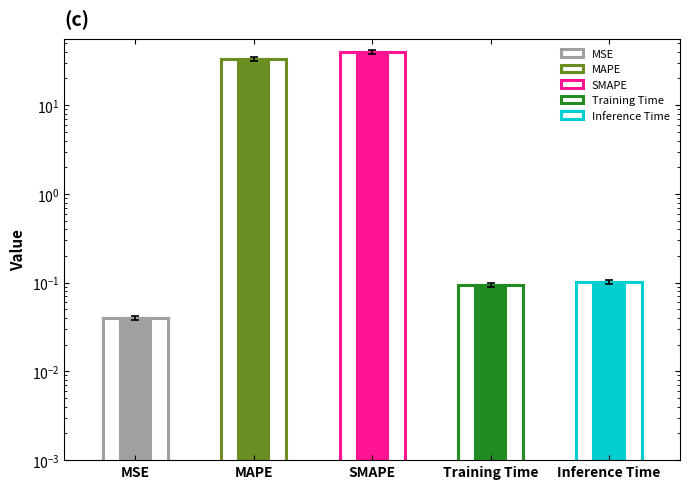

What is the greatest value displayed?

37.7